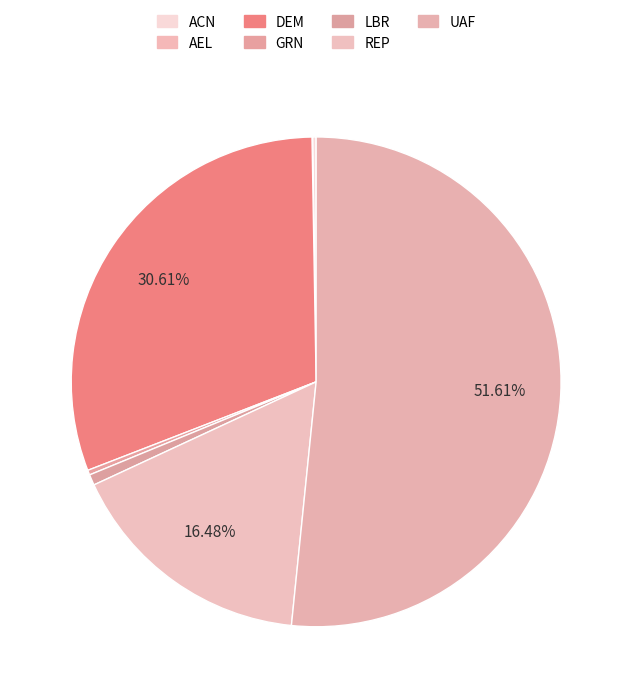

Which has a higher value, GRN or LBR?

LBR